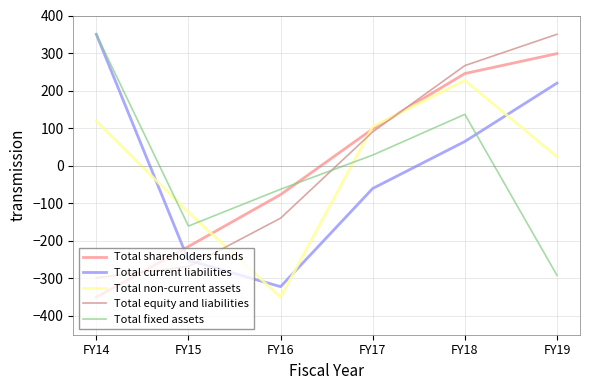

At which category is the sum across all series the highest?

FY18